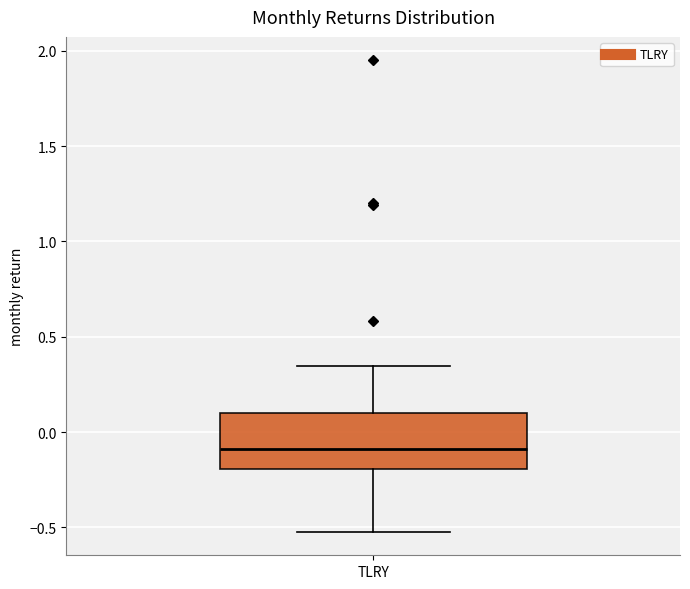

Read this box plot against the y-axis: the position of the median line, the range covered by the box, and the ends of both whiskers. The values are not printed on the chart, so give them approximately, as read against the axis.

median -0.10, box -0.20 to 0.10, whiskers -0.50 to 0.35